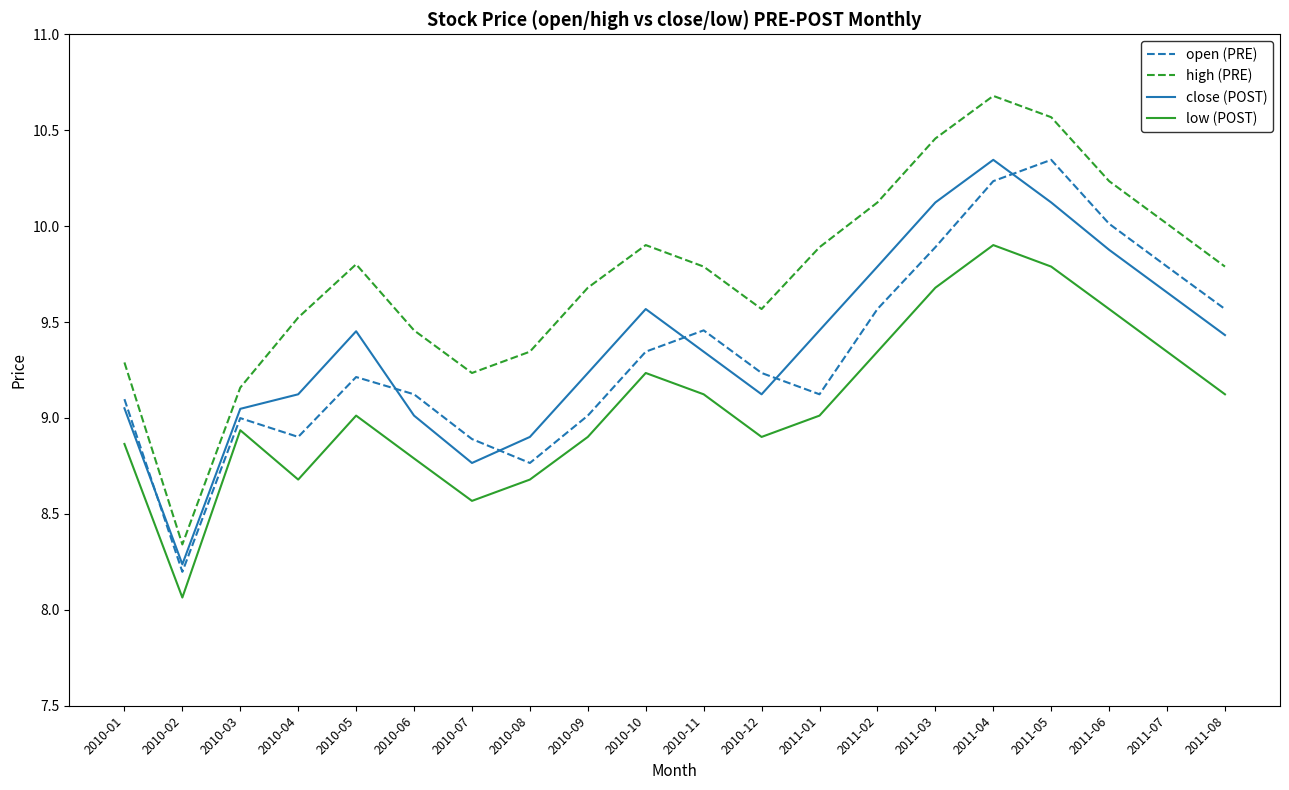

The low (POST) series shows 9.8 at 2011-05. True or false?

True